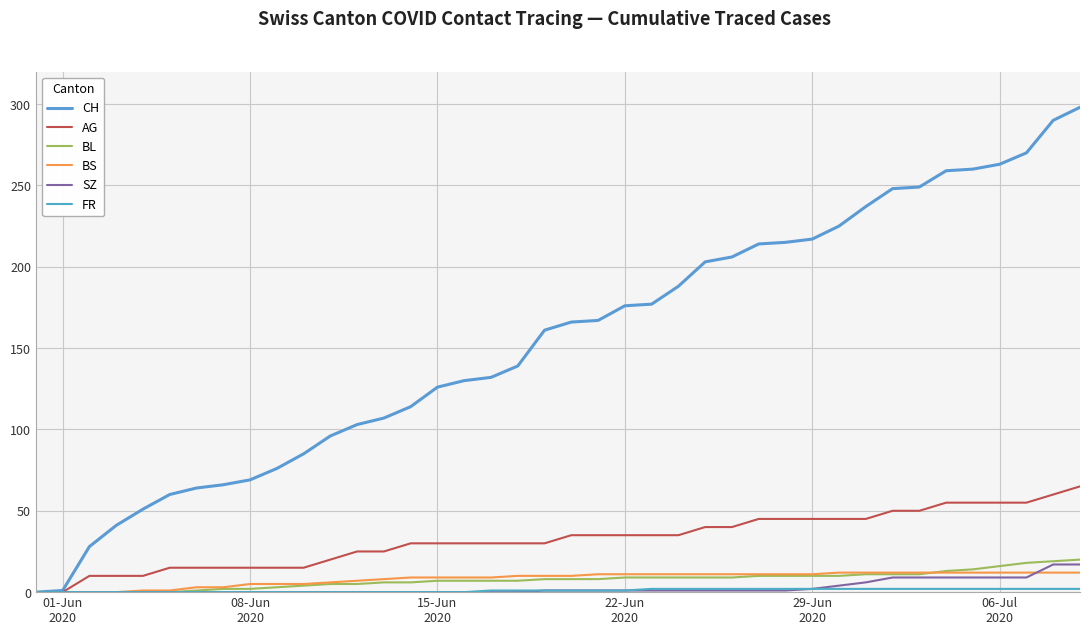

Does the chart have visible grid lines?

Yes